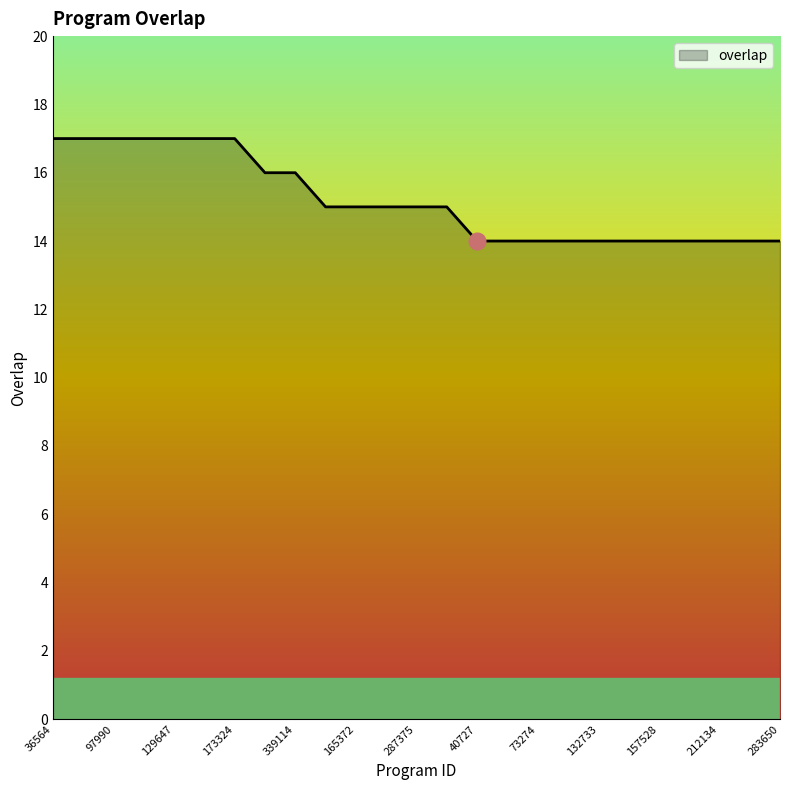

Reading left to right, transcribe all the data shown in this chart.

17	17	17	17	17	17	17	16	16	15	15	15	15	15	14	14	14	14	14	14	14	14	14	14	14